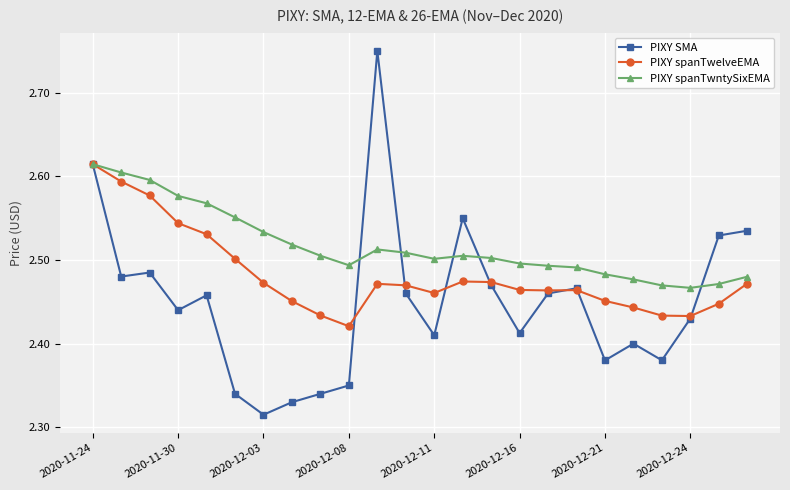

Rank the series by their average value, from highest to lowest.

PIXY spanTwntySixEMA, PIXY spanTwelveEMA, PIXY SMA